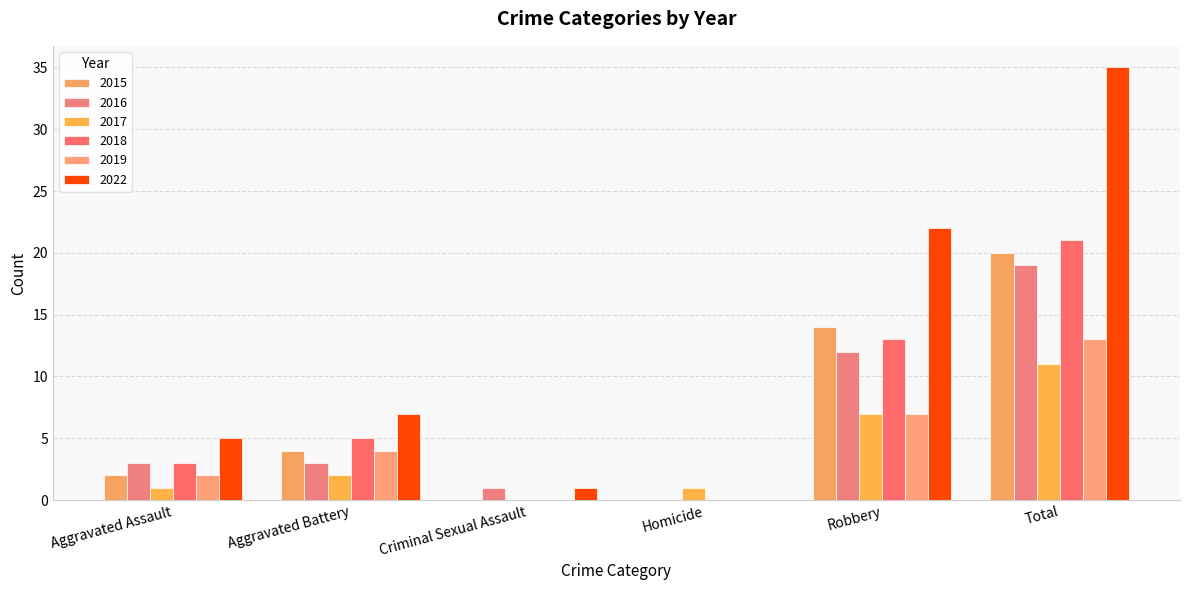

Which has a higher value, Criminal Sexual Assault or Homicide?

Criminal Sexual Assault